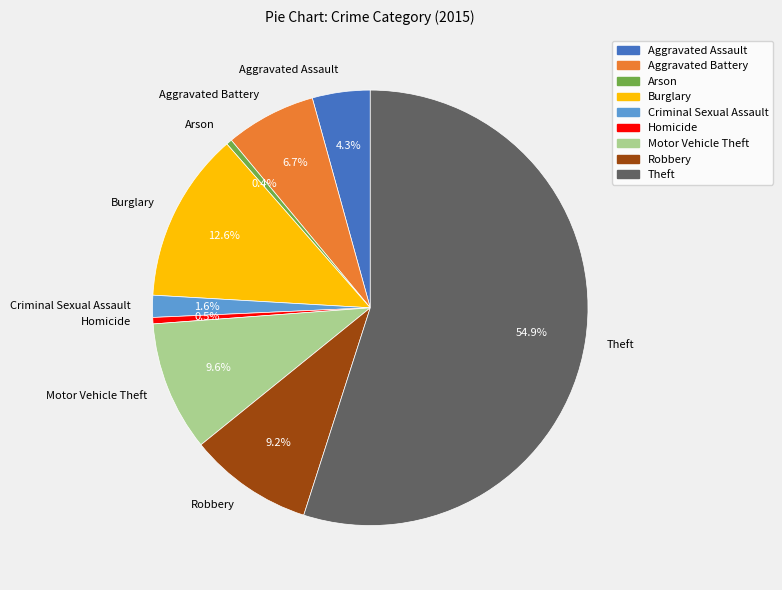

Is it true that Criminal Sexual Assault is 2% of the pie?

True